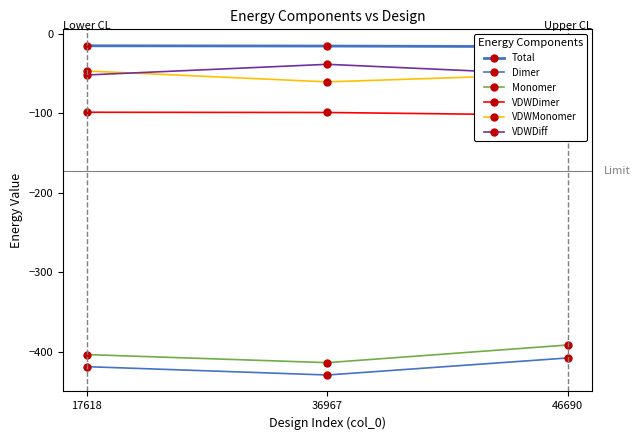

What is the total value across all series at 36967?

-1055.6